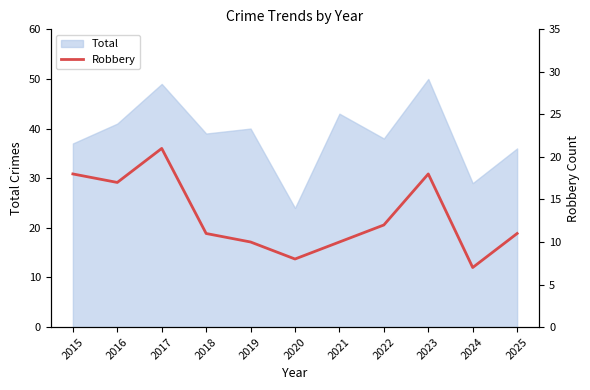

The Total series shows 37 at 2015. True or false?

True